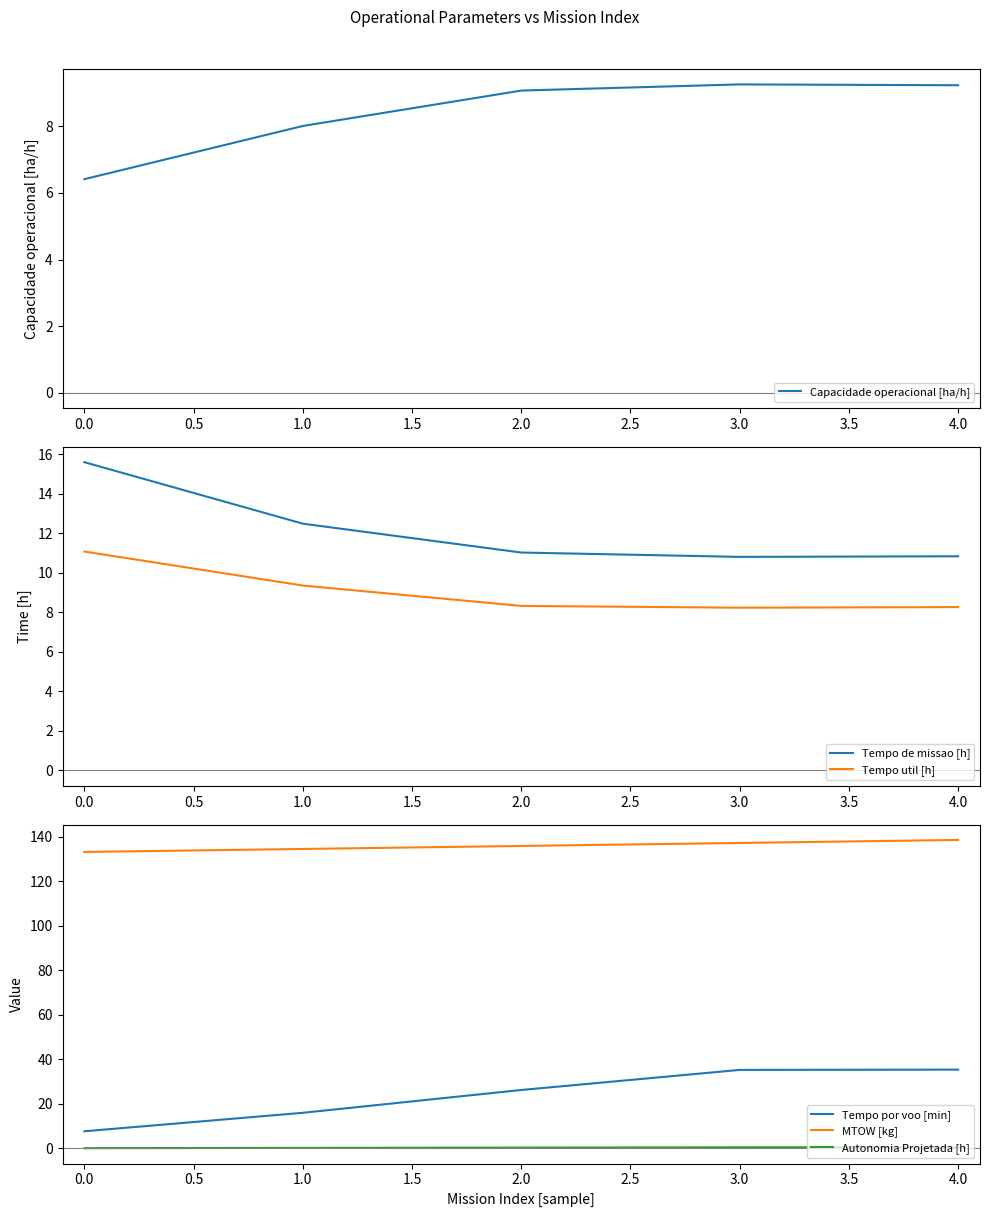

True or false: Tempo por voo [min] and MTOW [kg] cross at least once.

False